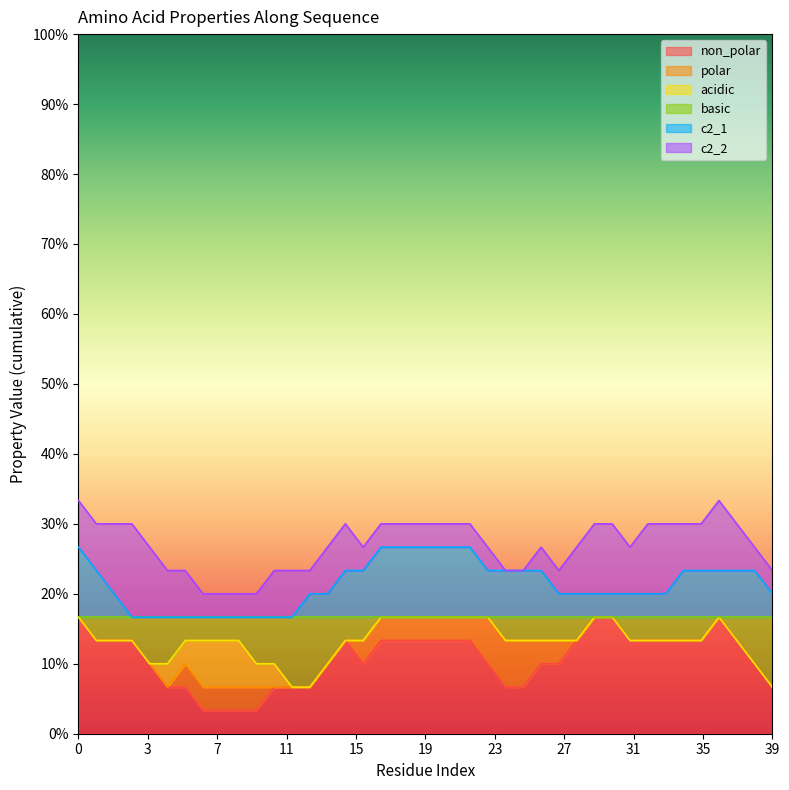

Is the value of c2_2 at 10 greater than the value of basic at 10?

Yes